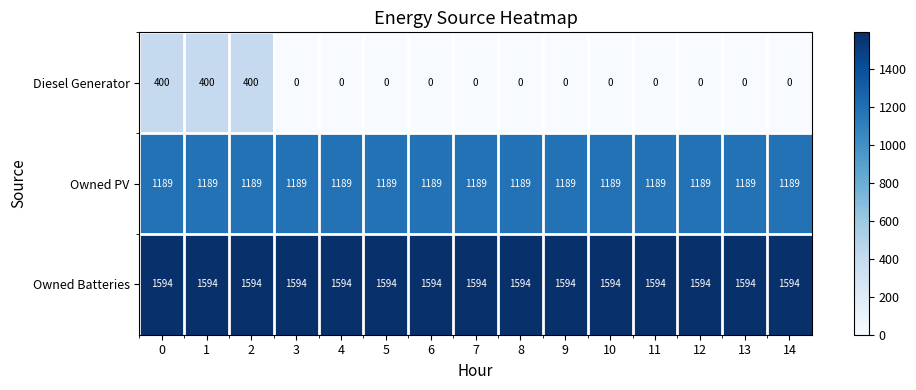

Rank the series at 2 from lowest to highest value.

Diesel Generator, Owned PV, Owned Batteries